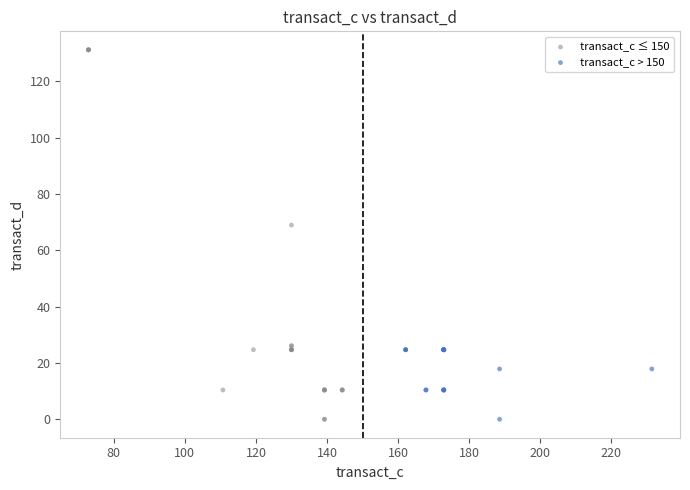

Which series contains the highest Y value?

transact_c ≤ 150